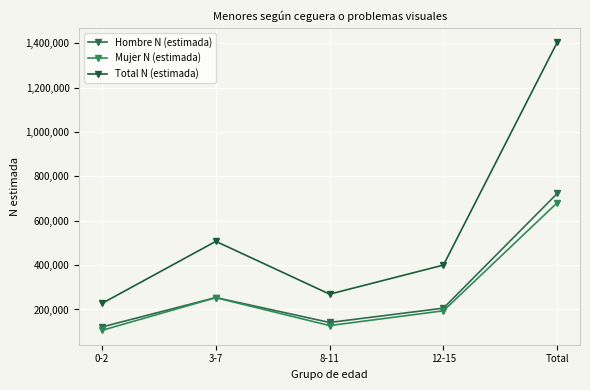

Is it true that Hombre N (estimada) equals 95489 at 12-15?

False